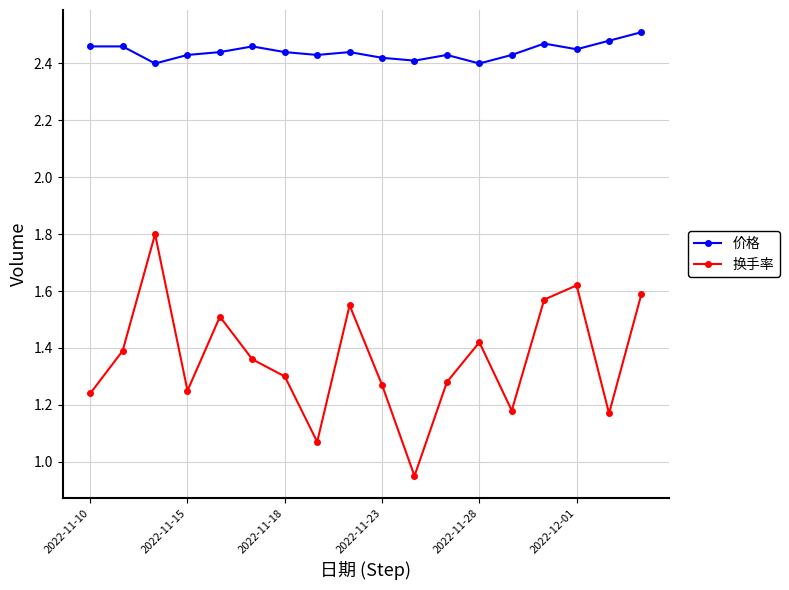

At how many categories does at least one series exceed 2?

18